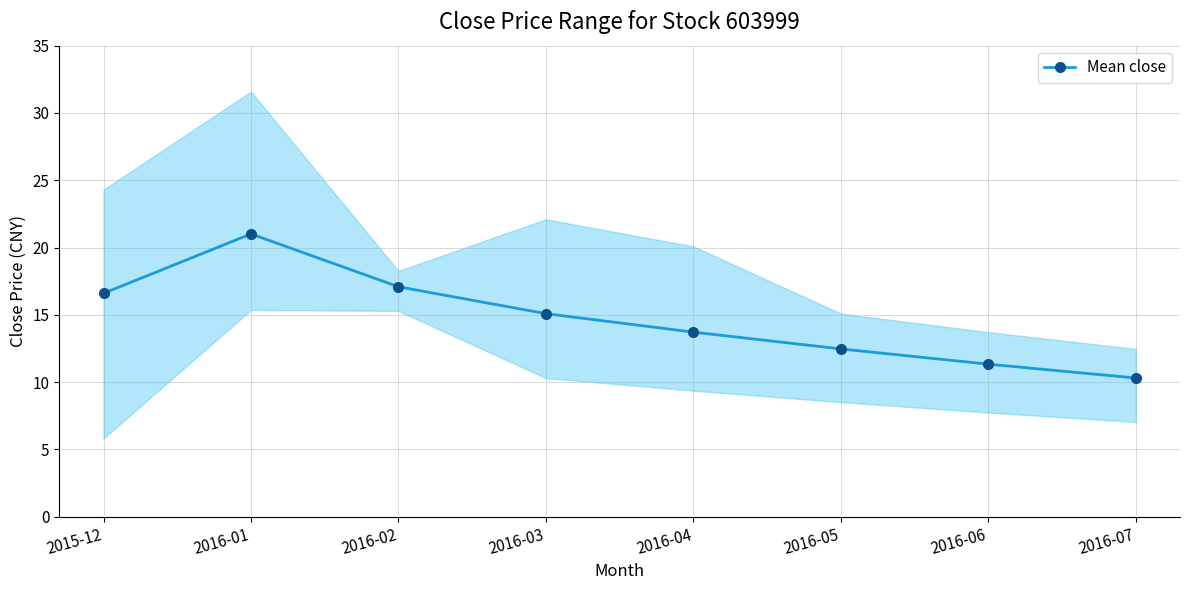

At which category does the chart reach its peak across all series?

2016-01